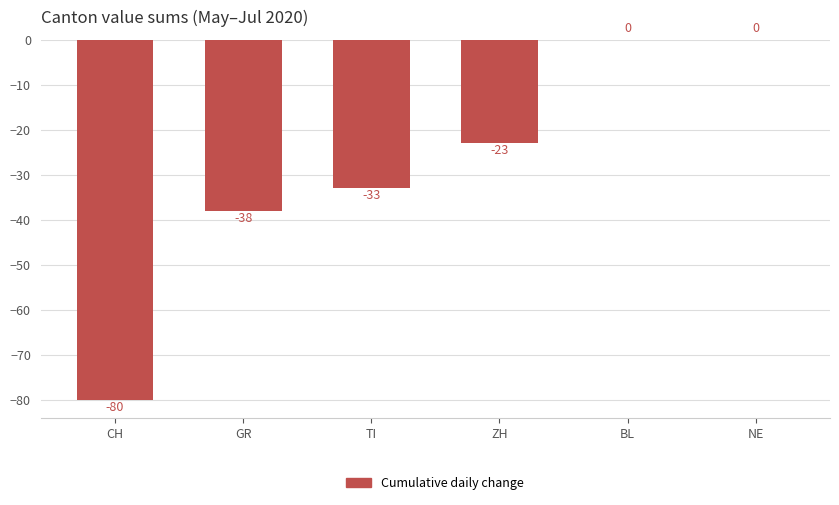

The chart shows a value of -80 at CH. True or false?

True